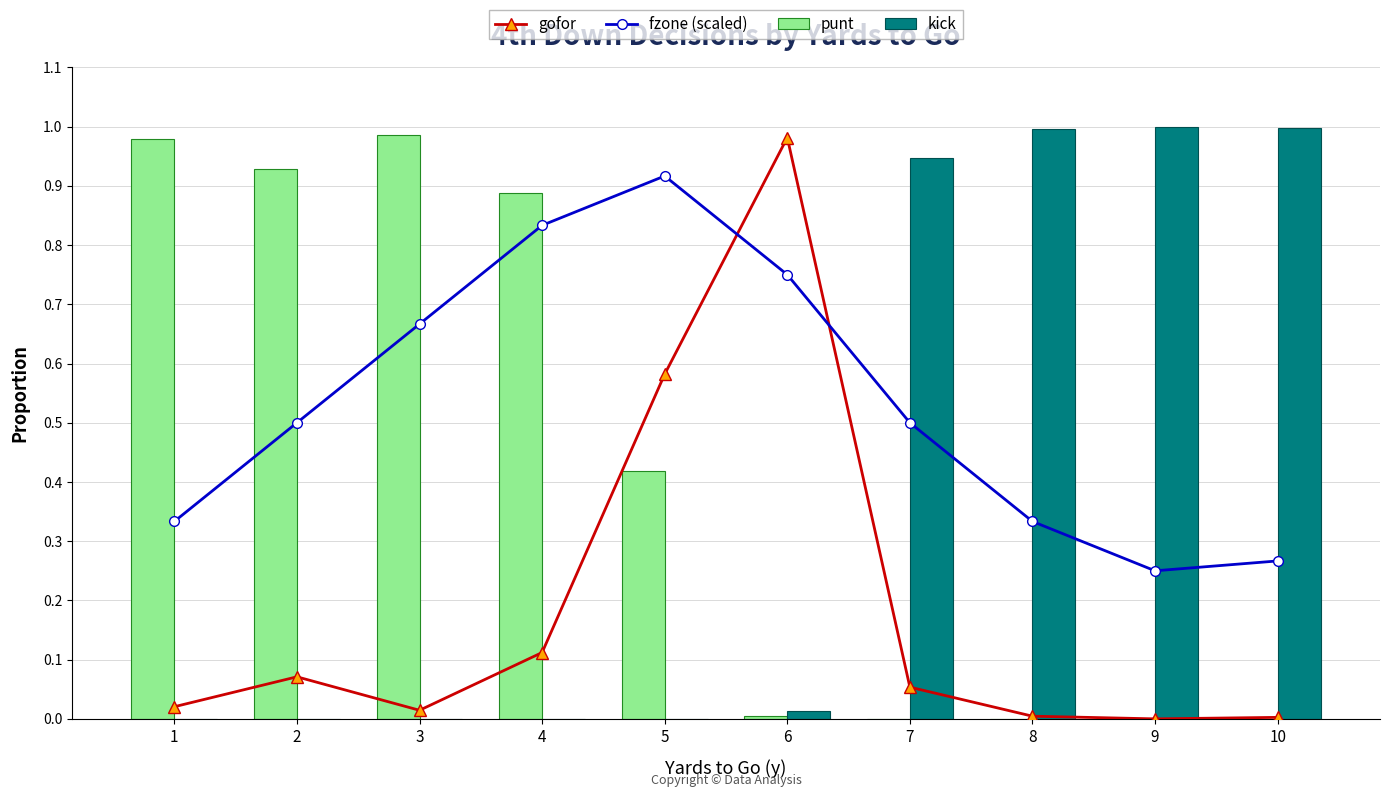

The fzone (scaled) series shows 0.6 at 8. True or false?

False